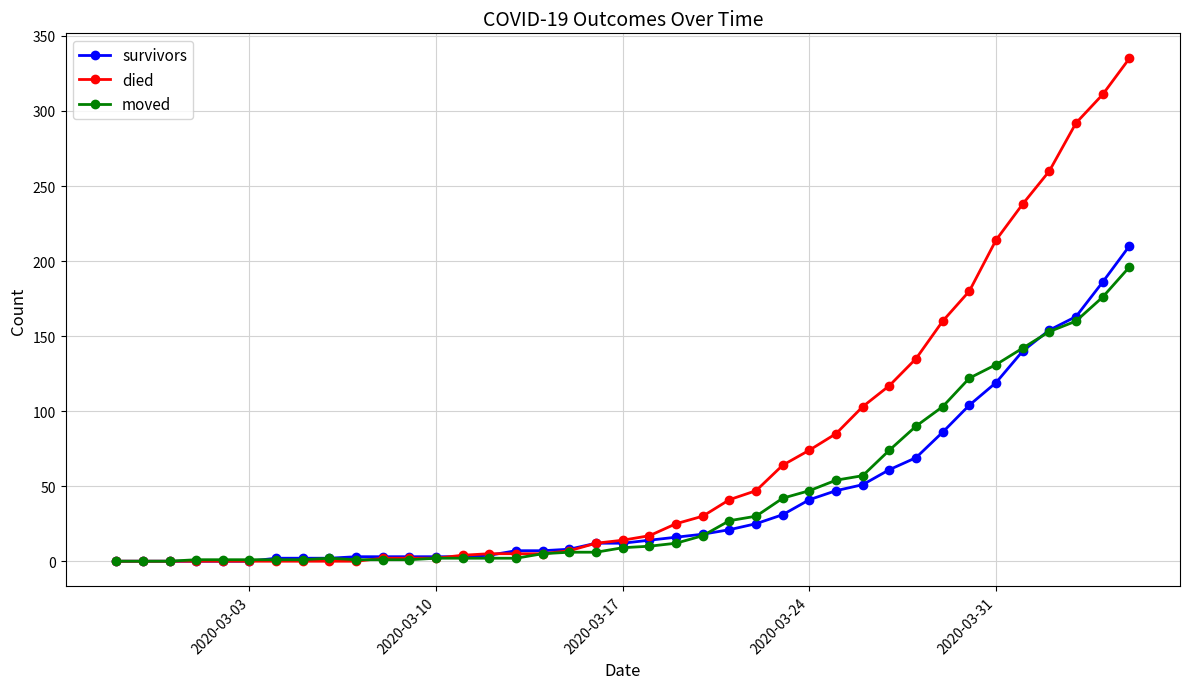

Which series has the largest total across all categories?

died